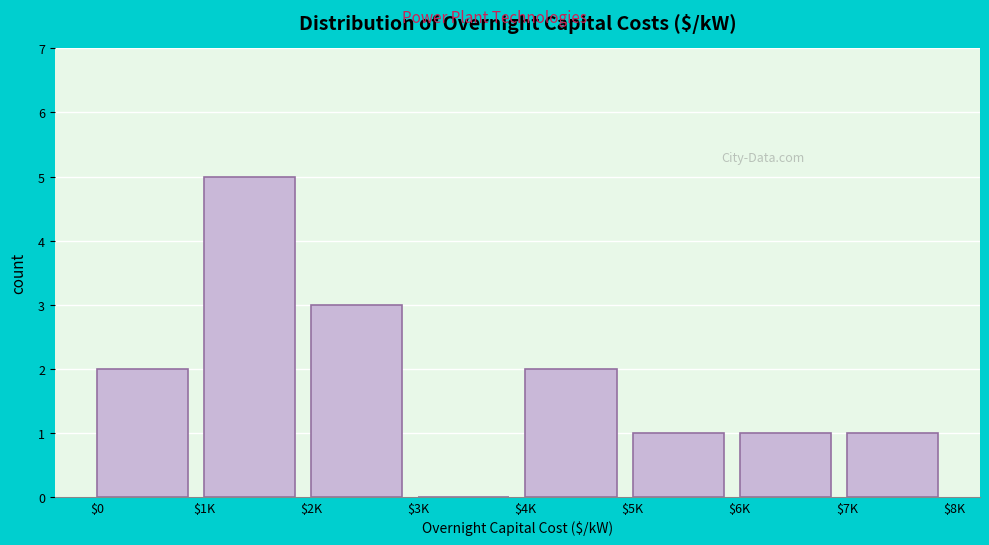

The chart shows a value of 1 at $7K. True or false?

True